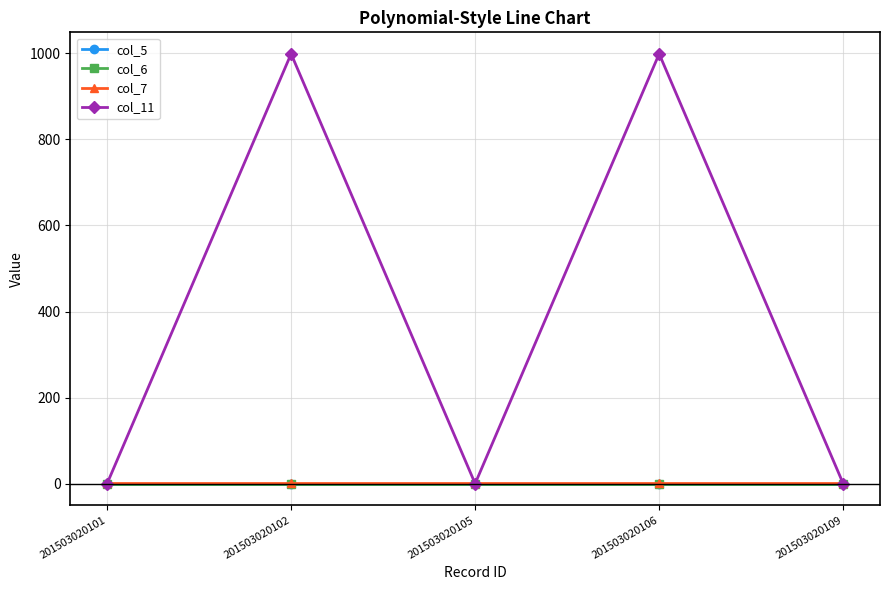

True or false: col_7 has more than 1 points higher than both neighbors.

False